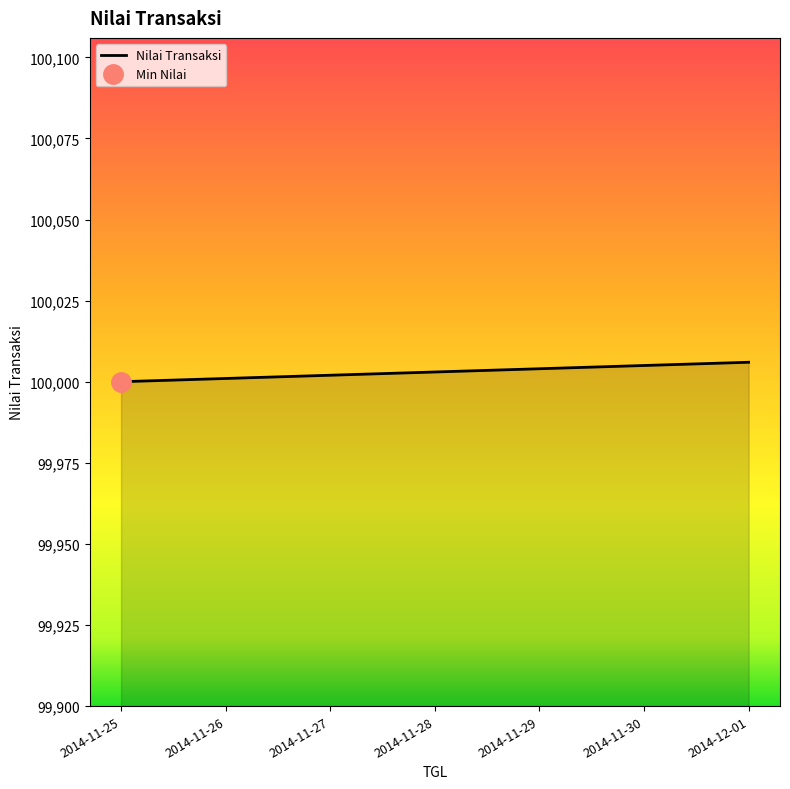

Which category has the highest value across all series?

2014-12-01